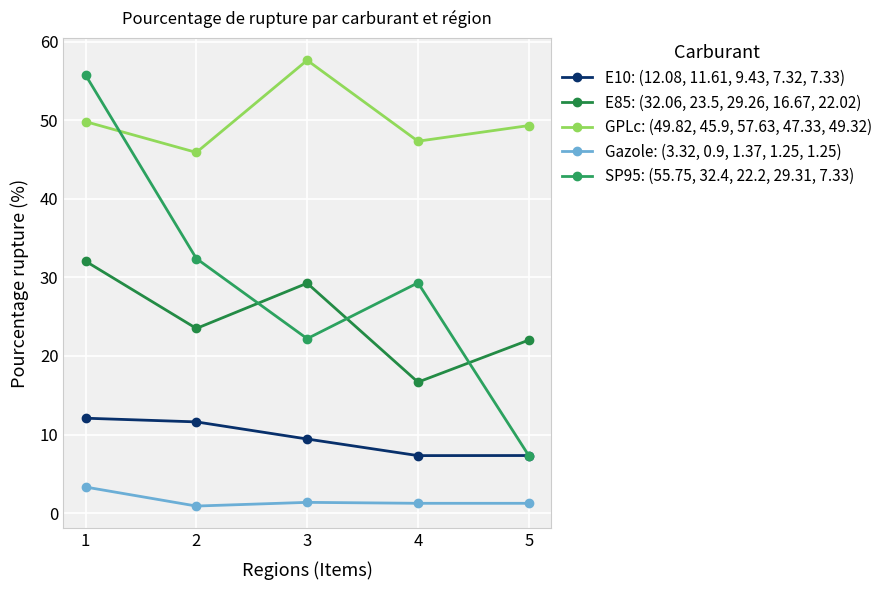

What is the value of the GPLc: (49.82, 45.9, 57.63, 47.33, 49.32) point at the 5th from the left?

49.3